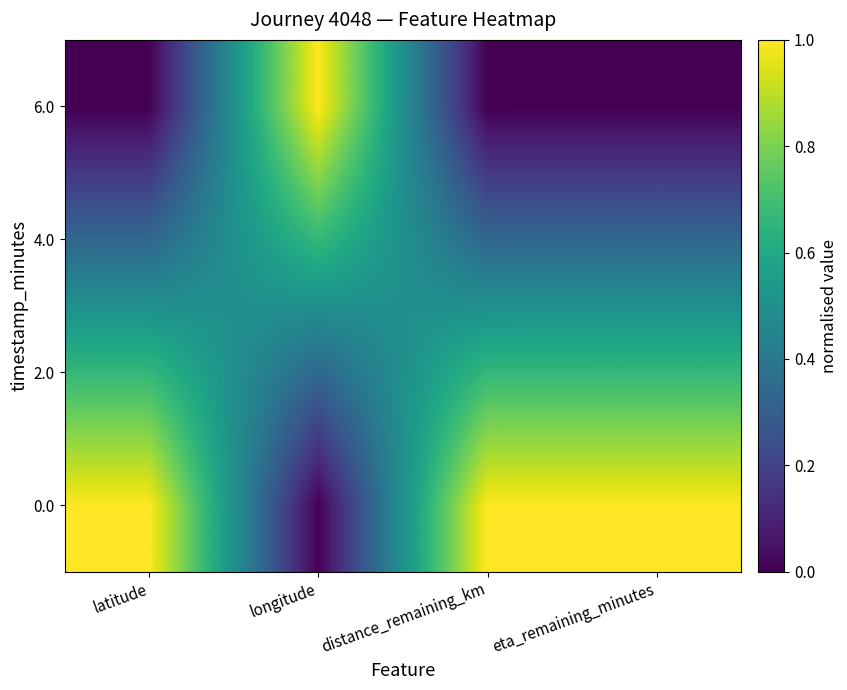

Reading right to left, list all the values displayed in this chart.

0.0: eta_remaining_minutes=1.0	distance_remaining_km=1.0	longitude=0.0	latitude=1.0
2.0: eta_remaining_minutes=0.7	distance_remaining_km=0.7	longitude=0.3	latitude=0.7
4.0: eta_remaining_minutes=0.3	distance_remaining_km=0.3	longitude=0.7	latitude=0.3
6.0: eta_remaining_minutes=0.0	distance_remaining_km=0.0	longitude=1.0	latitude=0.0